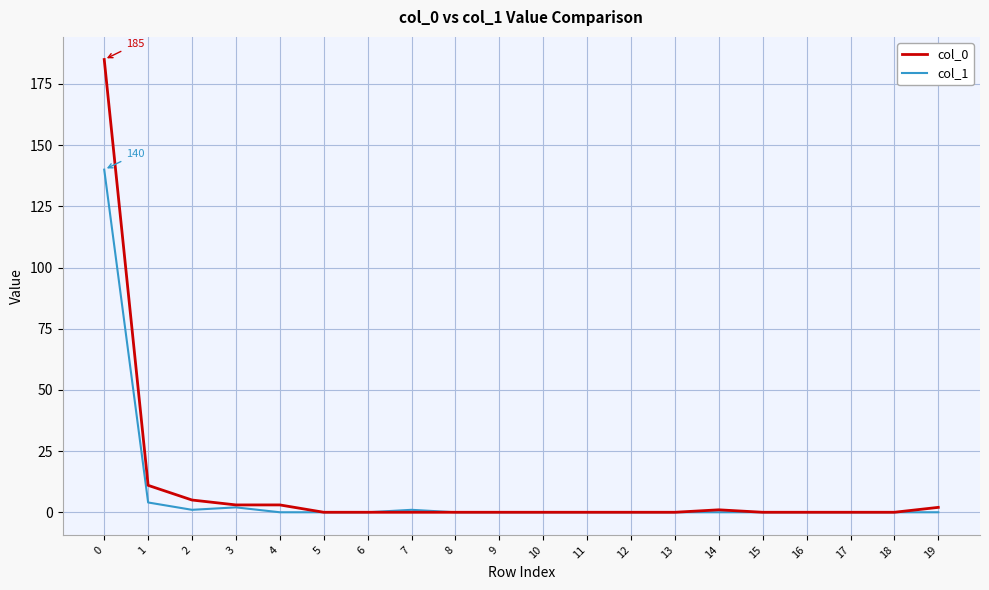

True or false: col_1 has a value of 82 at 0.

False